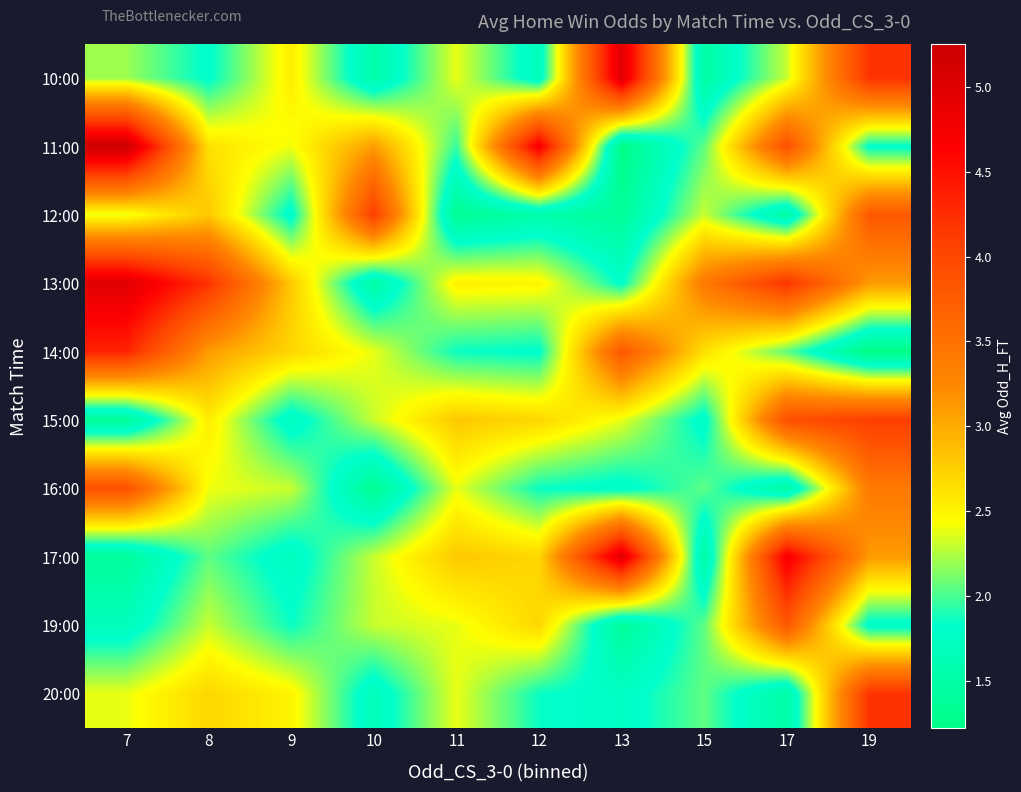

Which series has the largest total across all categories?

13:00